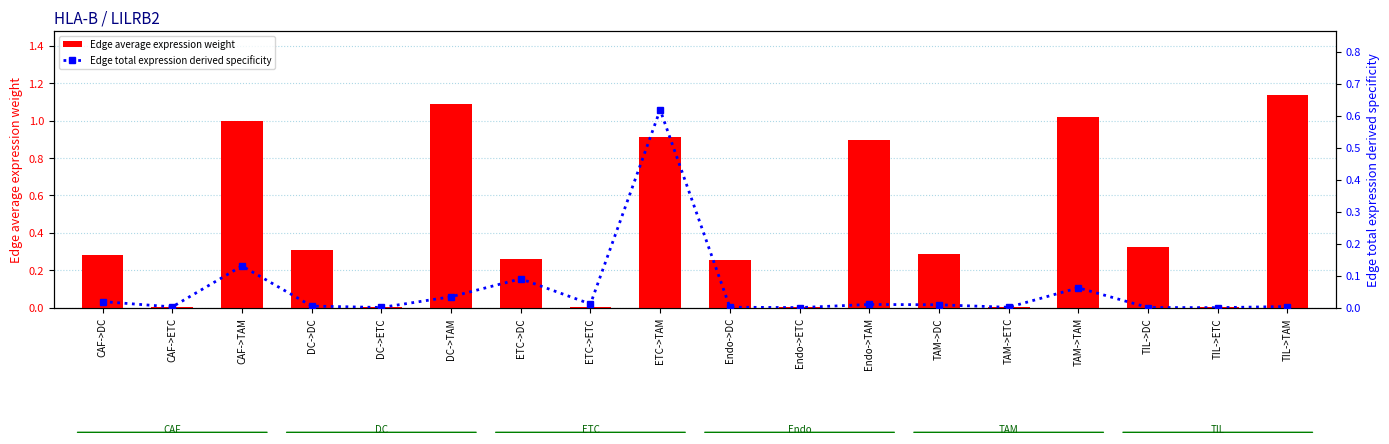

Reading right to left, transcribe all the data shown in this chart.

Edge average expression weight: TIL->TAM=1.1	TIL->ETC=0.0	TIL->DC=0.3	TAM->TAM=1.0	TAM->ETC=0.0	TAM->DC=0.3	Endo->TAM=0.9	Endo->ETC=0.0	Endo->DC=0.3	ETC->TAM=0.9	ETC->ETC=0.0	ETC->DC=0.3	DC->TAM=1.1	DC->ETC=0.0	DC->DC=0.3	CAF->TAM=1.0	CAF->ETC=0.0	CAF->DC=0.3
Edge total expression derived specificity: TIL->TAM=0.0	TIL->ETC=0.0	TIL->DC=0.0	TAM->TAM=0.1	TAM->ETC=0.0	TAM->DC=0.0	Endo->TAM=0.0	Endo->ETC=0.0	Endo->DC=0.0	ETC->TAM=0.6	ETC->ETC=0.0	ETC->DC=0.1	DC->TAM=0.0	DC->ETC=0.0	DC->DC=0.0	CAF->TAM=0.1	CAF->ETC=0.0	CAF->DC=0.0